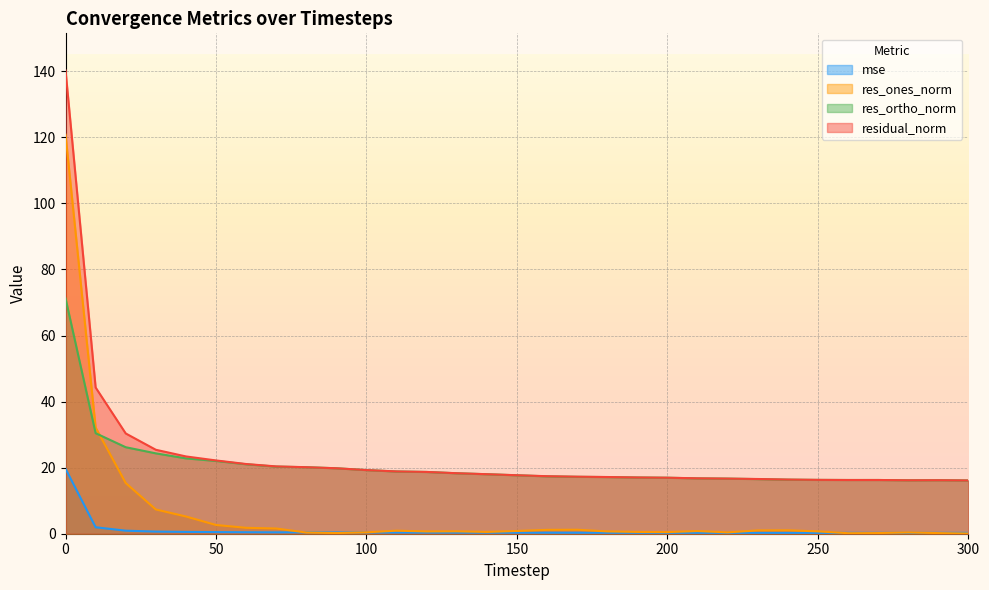

Where is the first local maximum for res_ortho_norm?

270